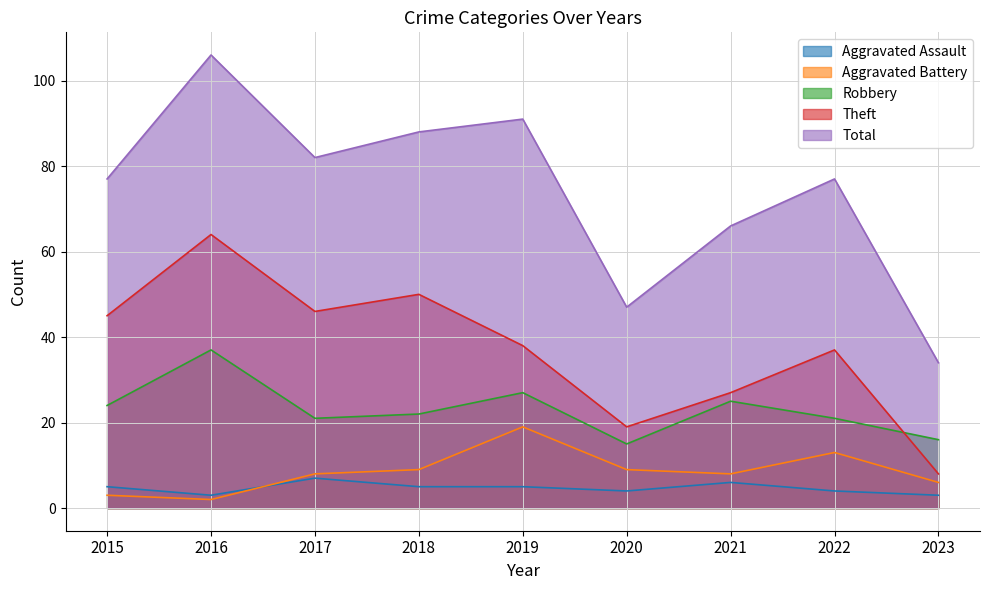

What is the average value of the Robbery series?

23